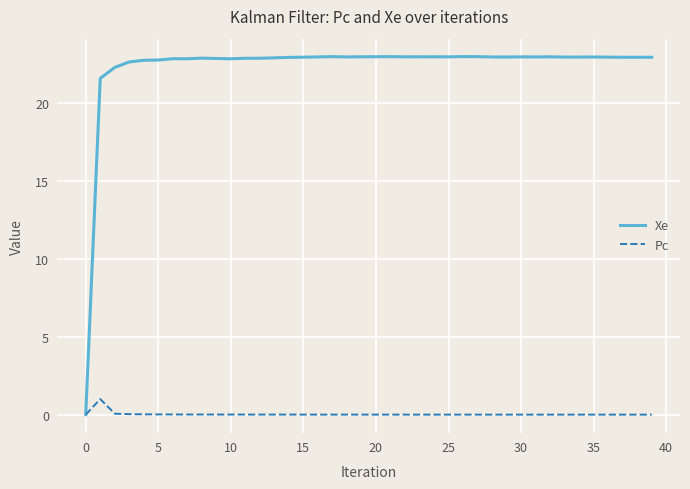

Which series has the largest total across all categories?

Xe